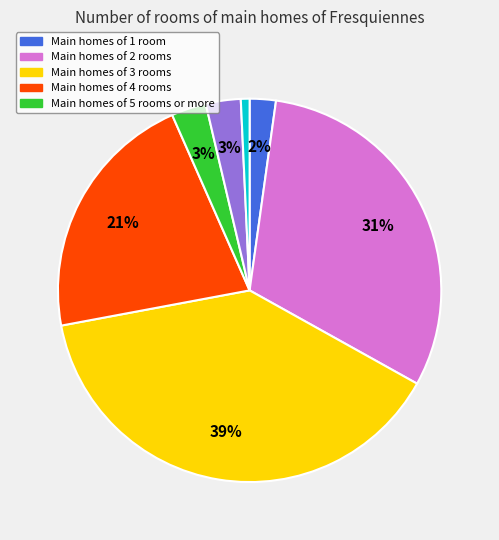

Is there a majority slice in this chart?

No